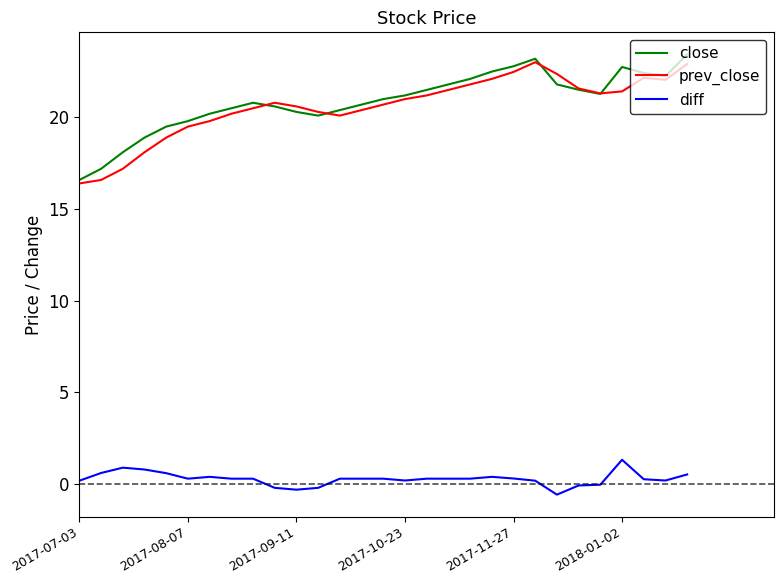

List the series in order of their peak value, lowest first.

diff, prev_close, close